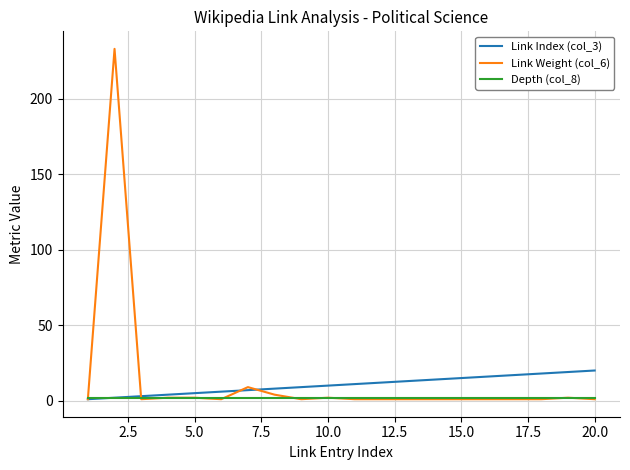

At how many categories does at least one series exceed 111?

1